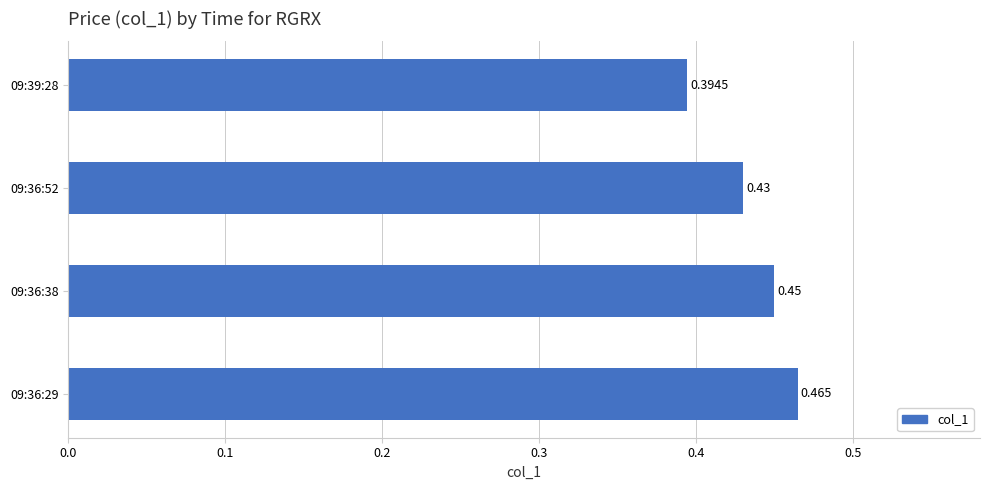

Rank the categories by value from highest to lowest.

09:36:29, 09:36:38, 09:36:52, 09:39:28